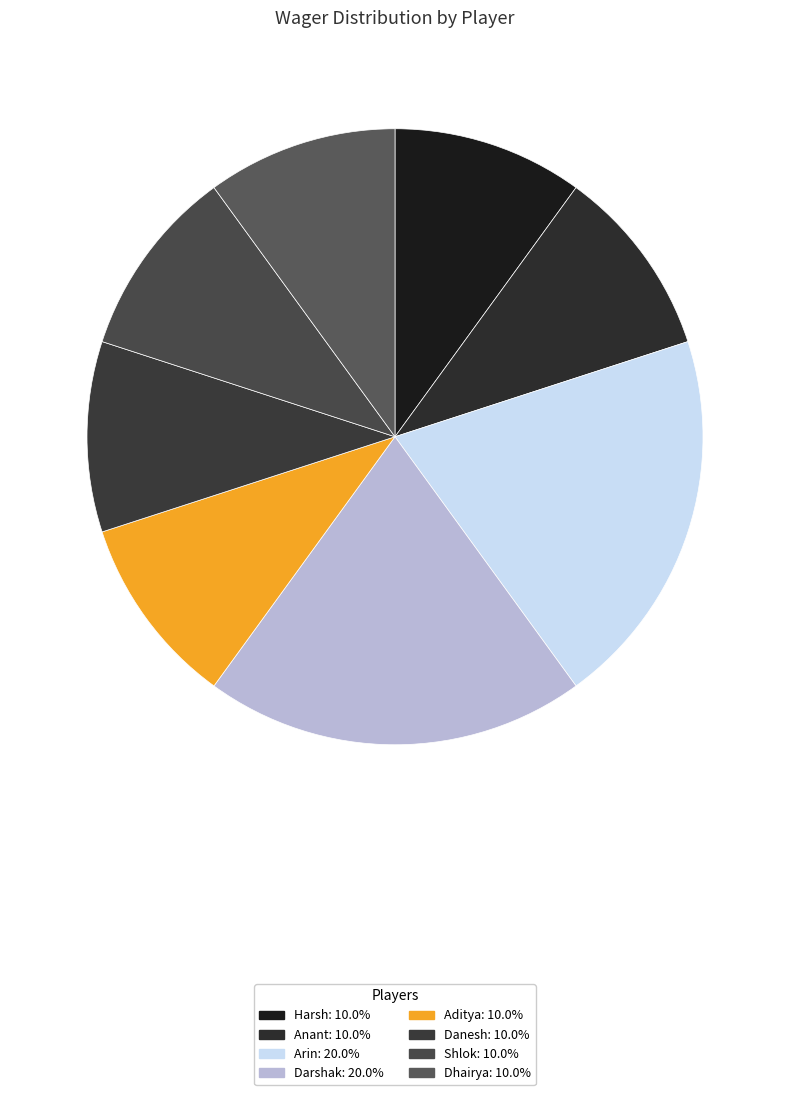

Is it true that Aditya is 10% of the pie?

True